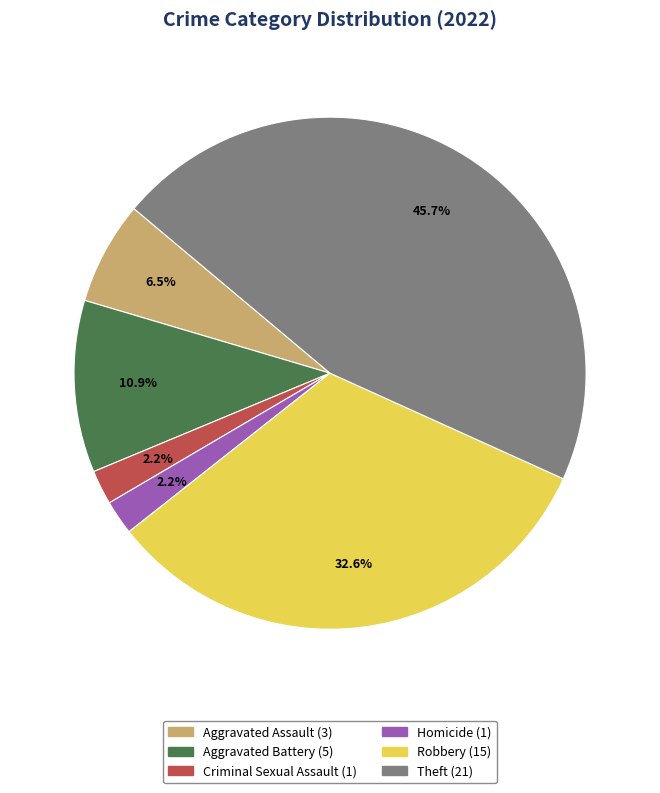

Is there any slice that represents more than half of the pie?

No